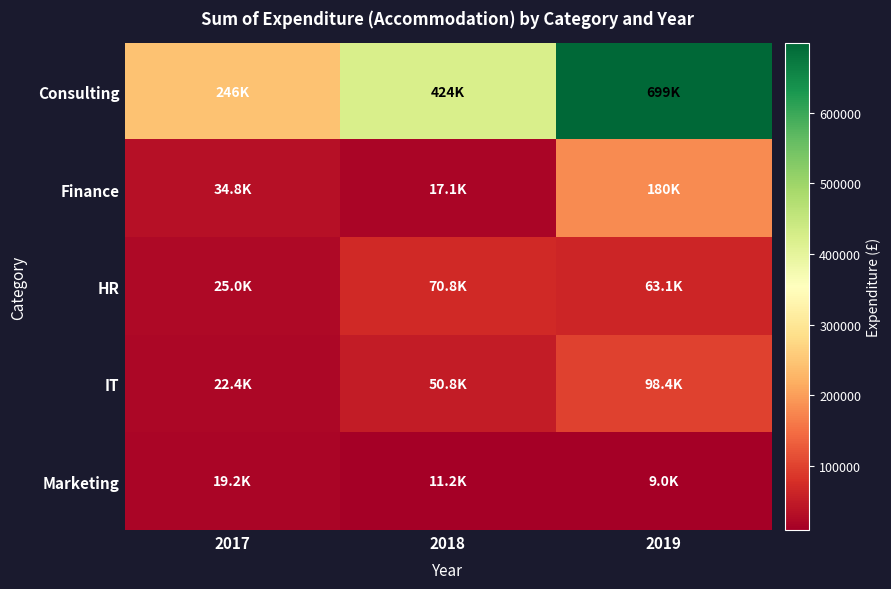

Reading right to left, list all the values displayed in this chart.

Consulting: 2019=699108.5	2018=423690.6	2017=246115.0
Finance: 2019=180116.4	2018=17148.2	2017=34825.8
HR: 2019=63112.3	2018=70791.2	2017=25012.7
IT: 2019=98383.6	2018=50766.1	2017=22366.9
Marketing: 2019=9023.4	2018=11236.8	2017=19208.0